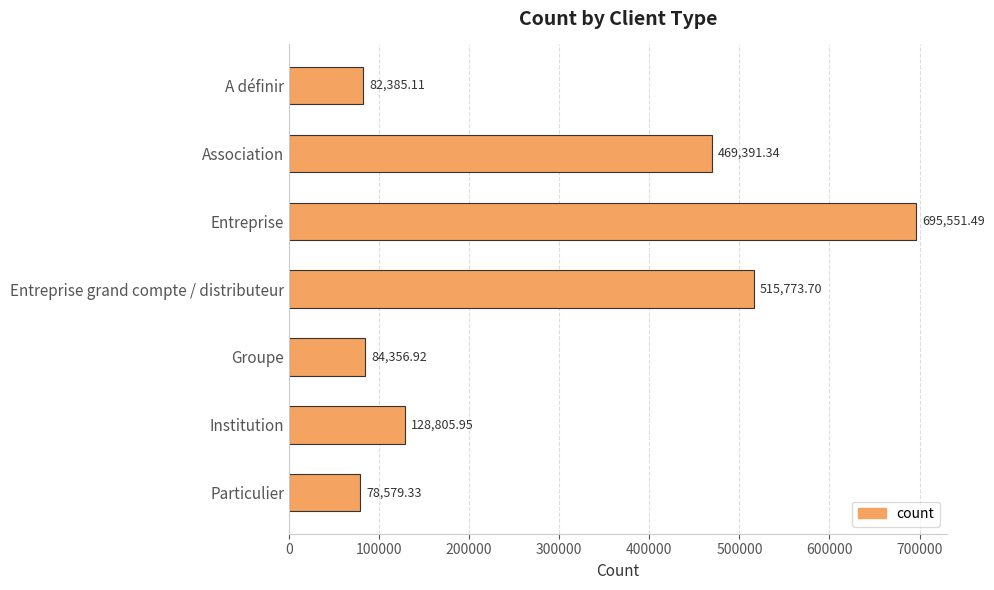

At which category does the chart reach its minimum across all series?

Particulier